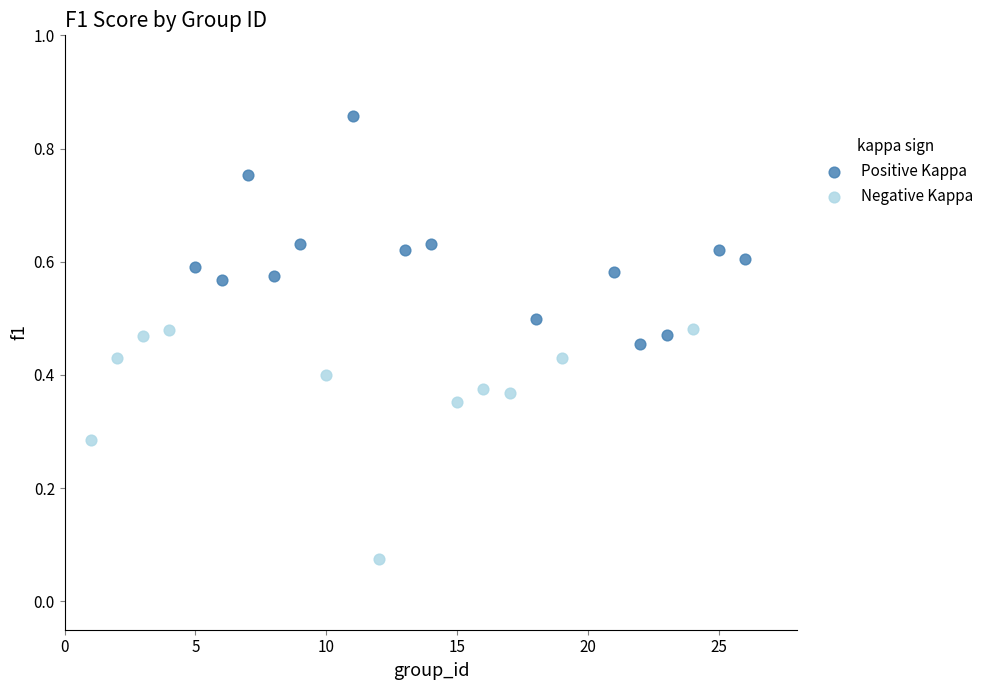

Which series reaches the minimum Y coordinate?

Negative Kappa